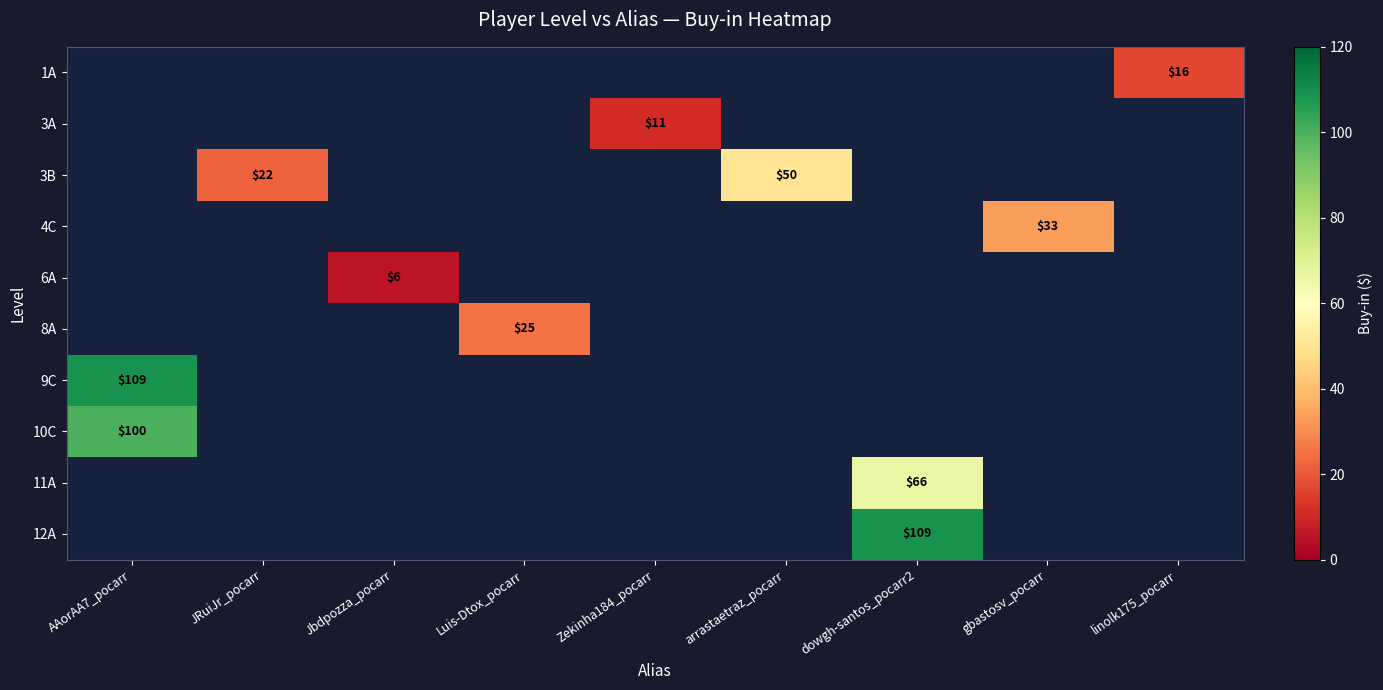

What is the minimum value shown in the chart?

5.5